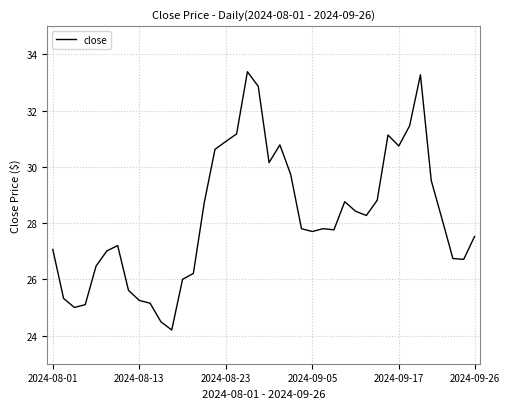

What is the difference between the maximum and minimum values?

9.2